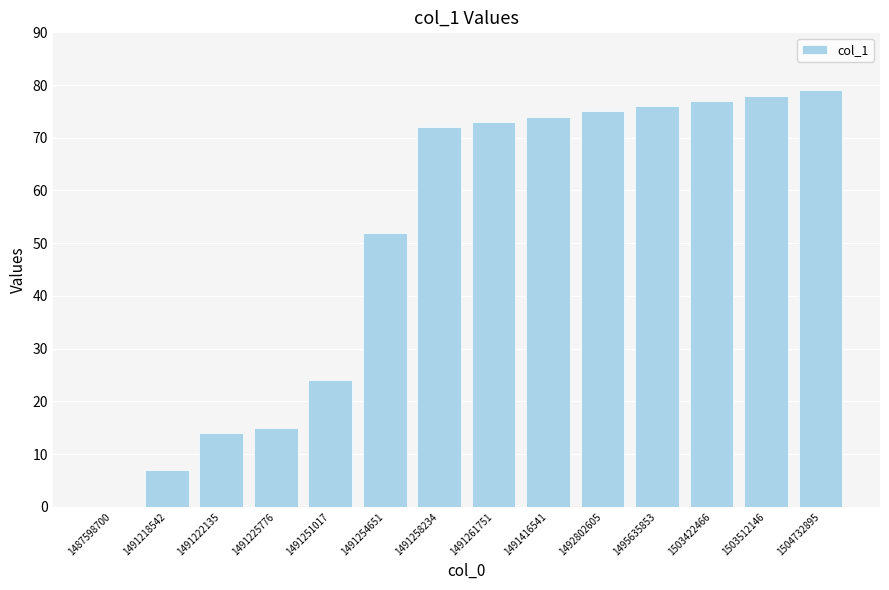

How many distinct data groups are displayed?

1